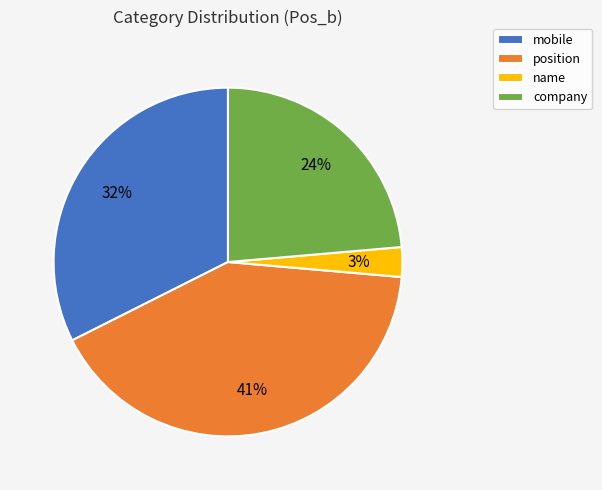

To the nearest percent, what portion does position represent?

41%